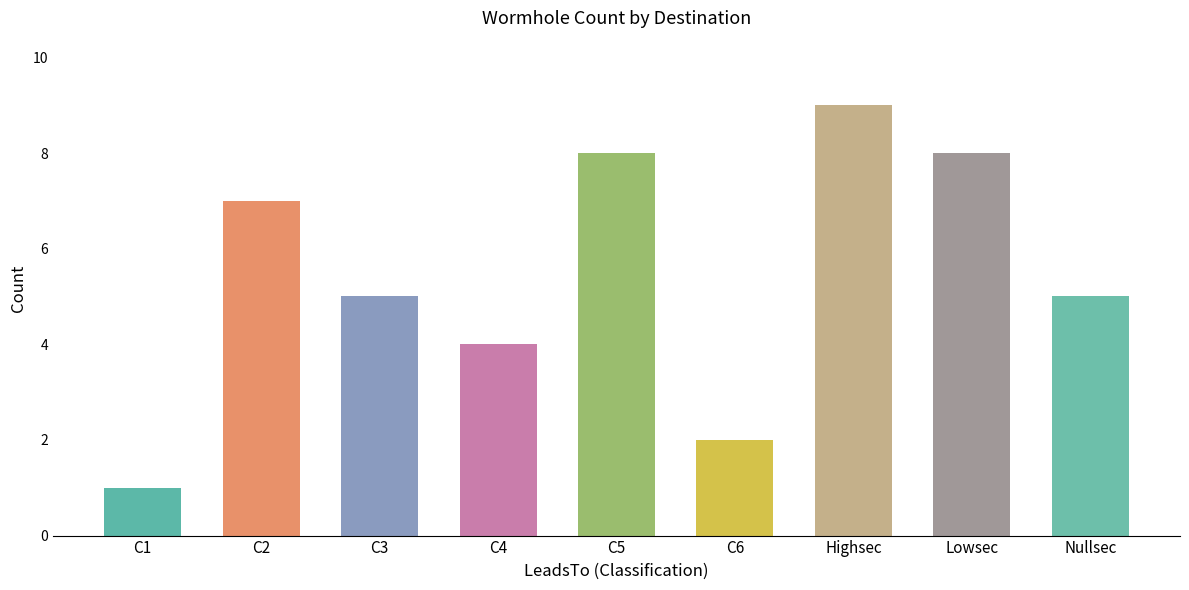

What is the average value?

5